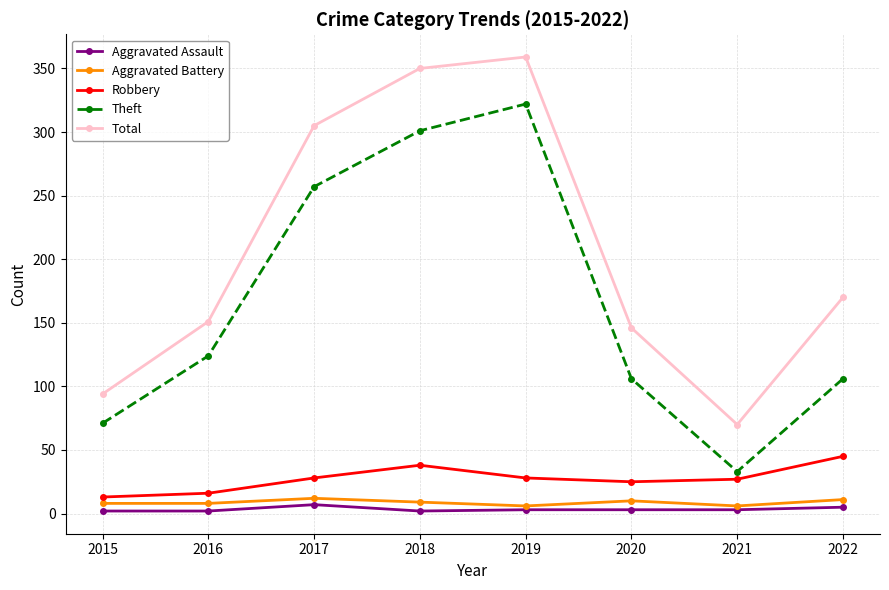

True or false: Total and Theft intersect in this chart.

False